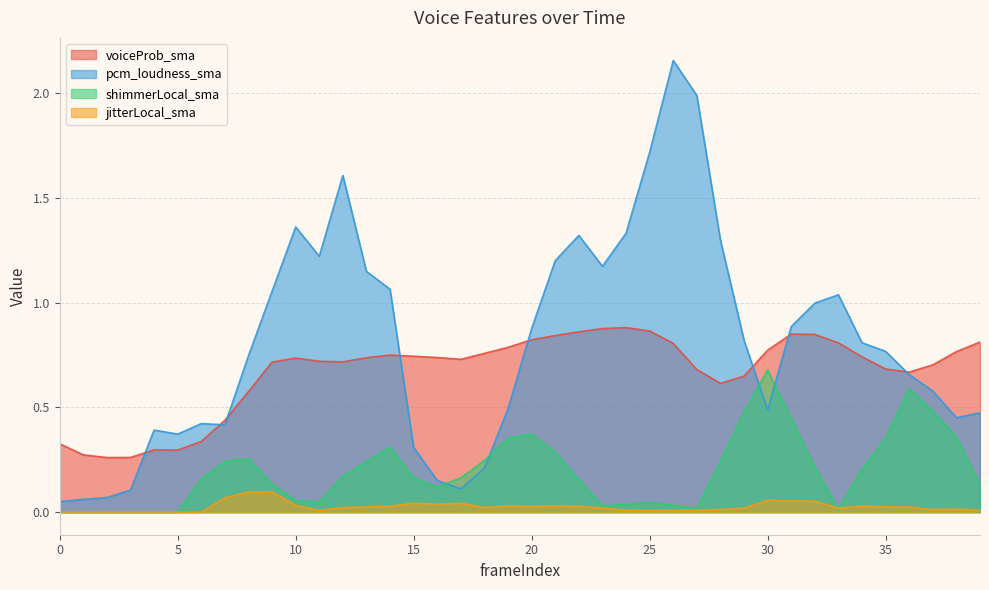

True or false: shimmerLocal_sma and voiceProb_sma intersect in this chart.

False